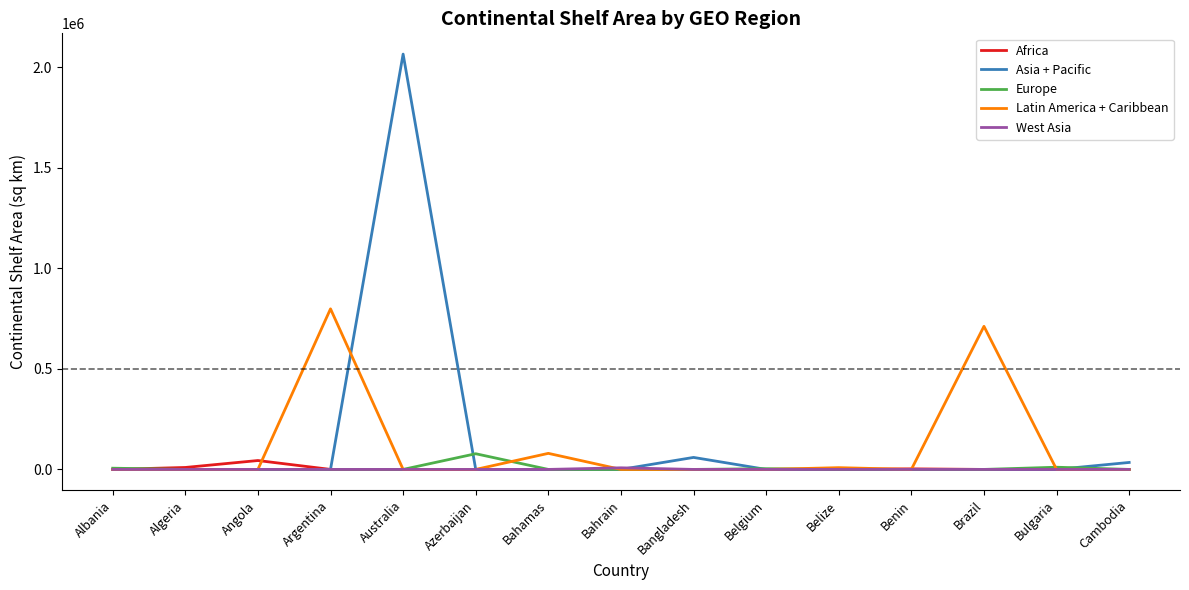

At which category is the sum across all series the highest?

Australia